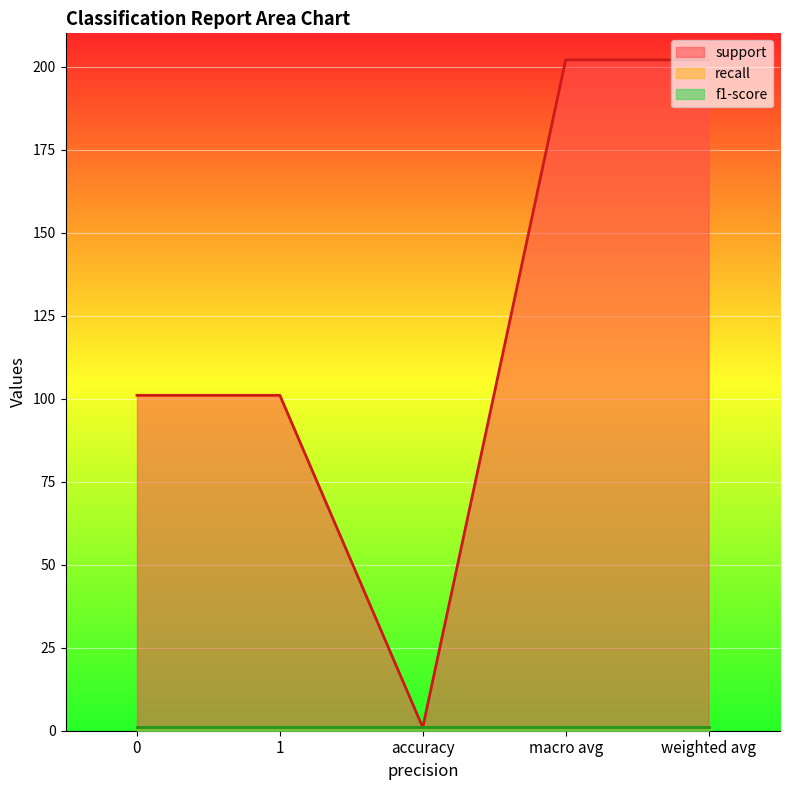

What position from the right is macro avg?

2